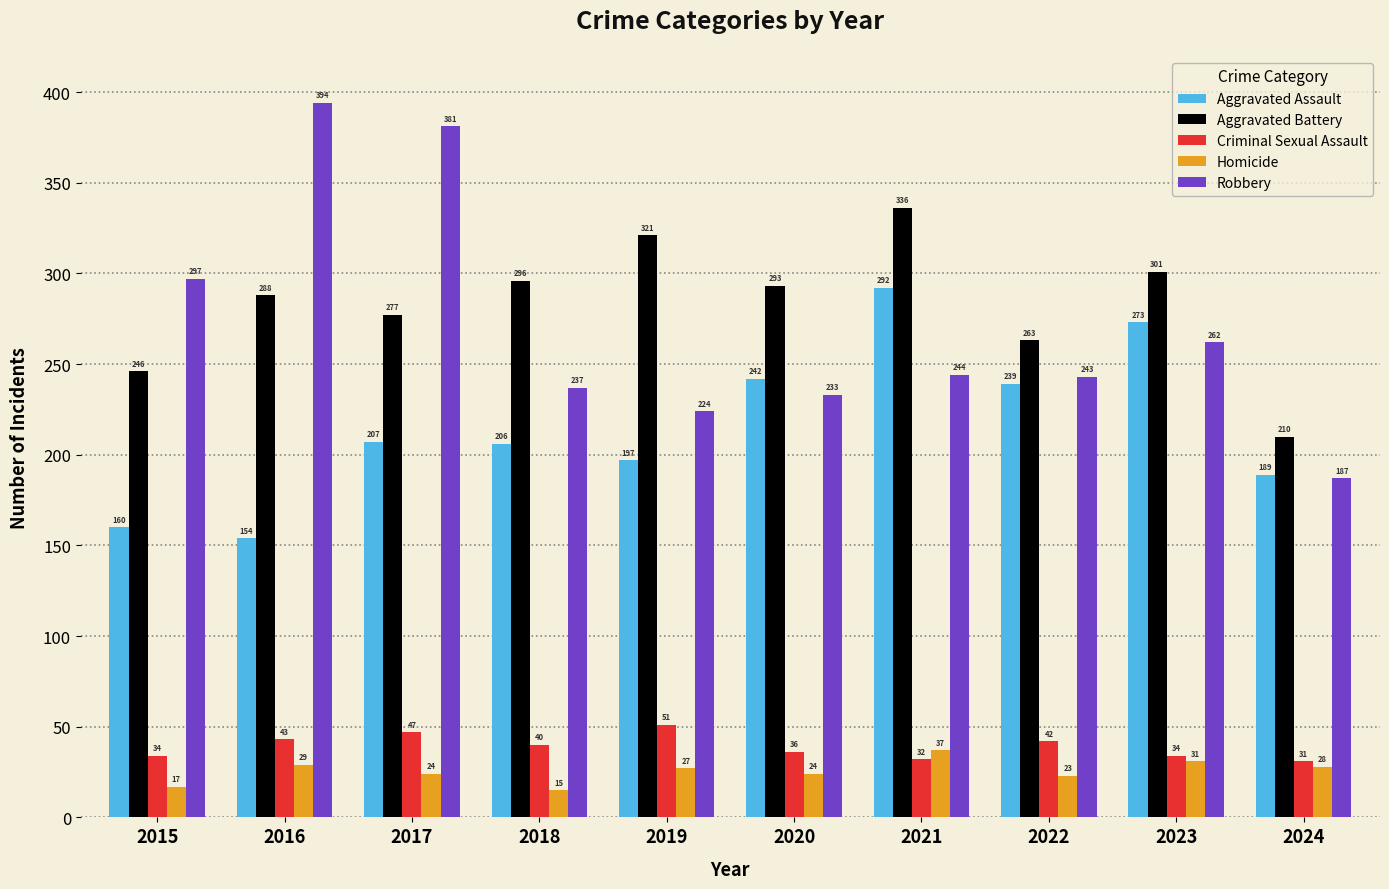

How many bars are there in total?

50